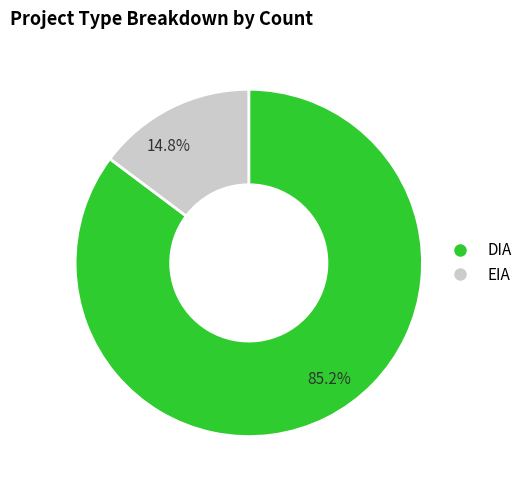

Rank the categories by value from highest to lowest.

85.2%, 14.8%